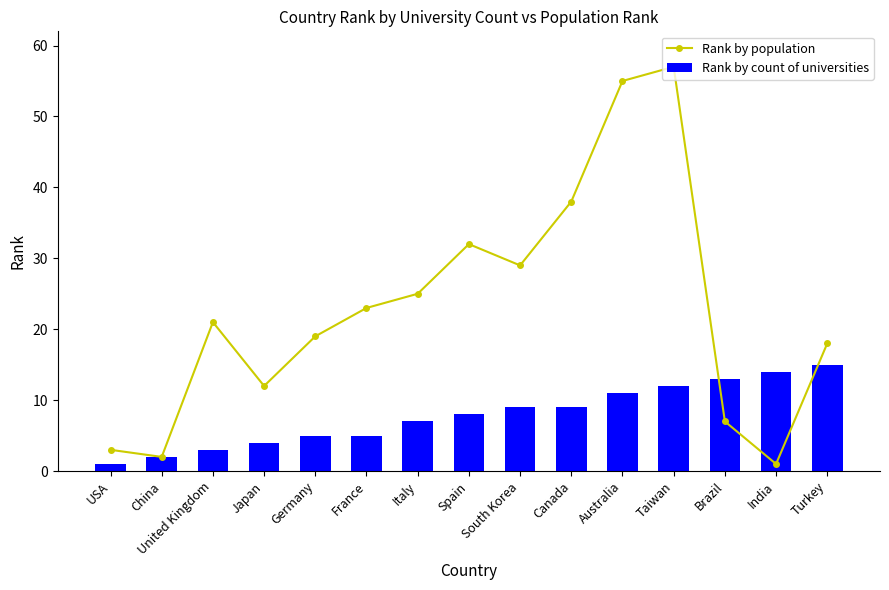

List the series in order of their overall mean, highest first.

Rank by population, Rank by count of universities